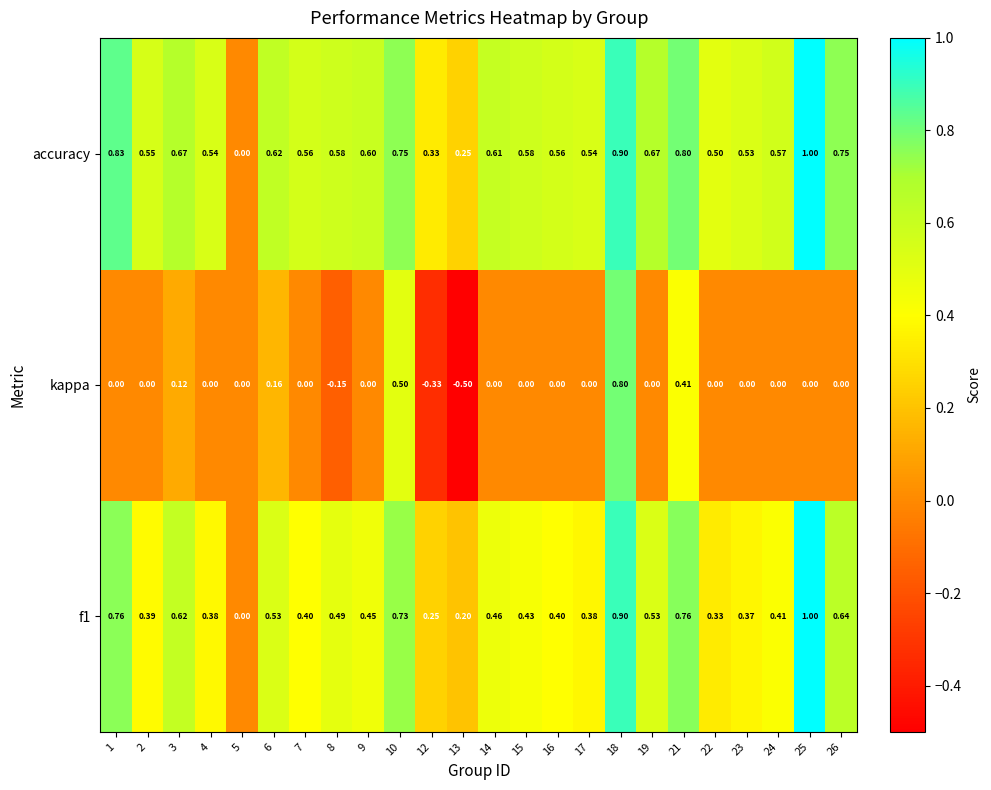

Which category has the lowest value across all series?

13